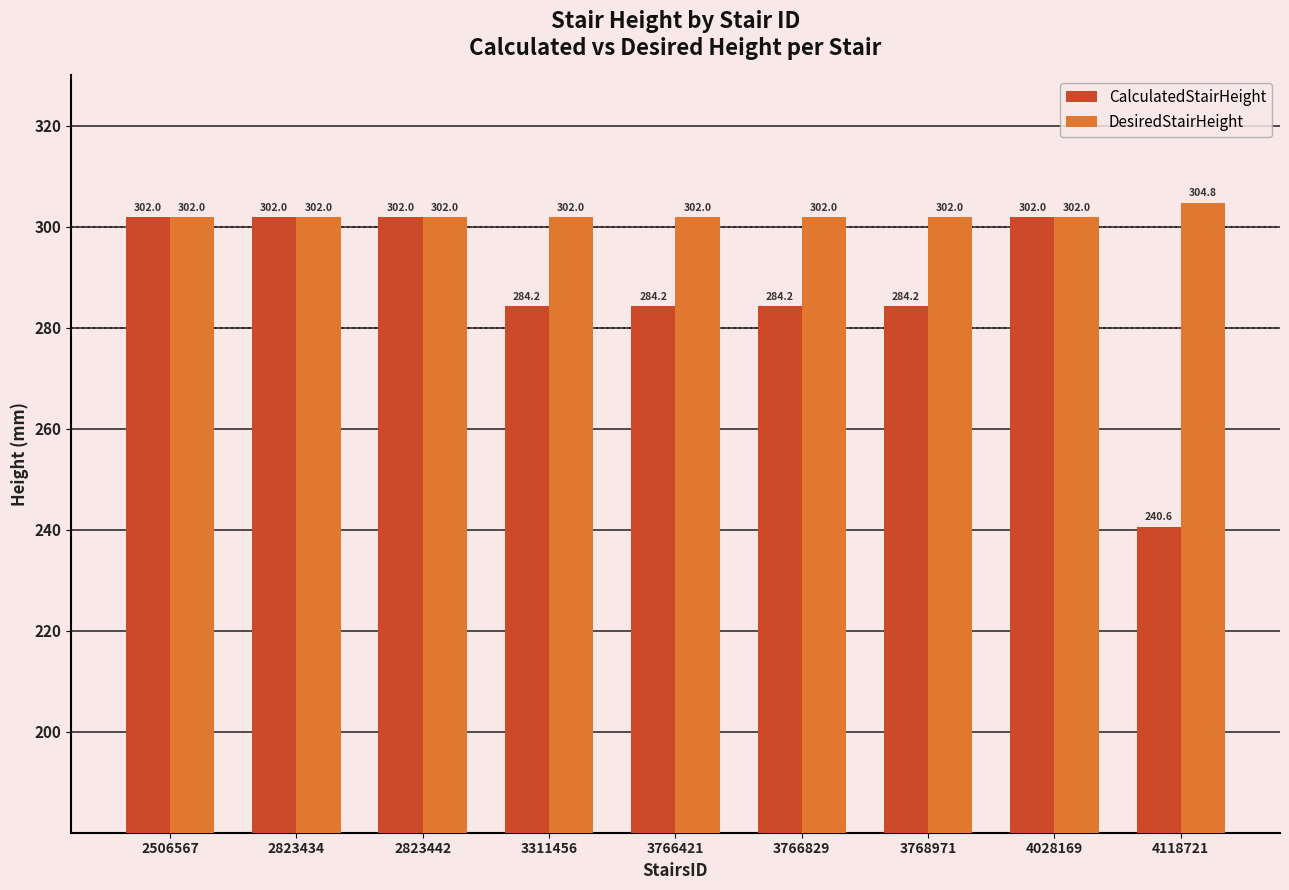

What value does the DesiredStairHeight series have at 4028169?

302.0